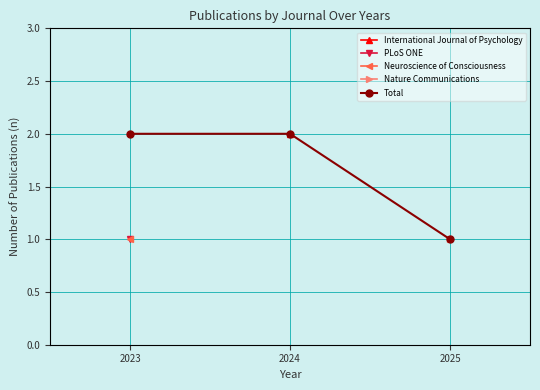

What is the smallest value displayed?

1